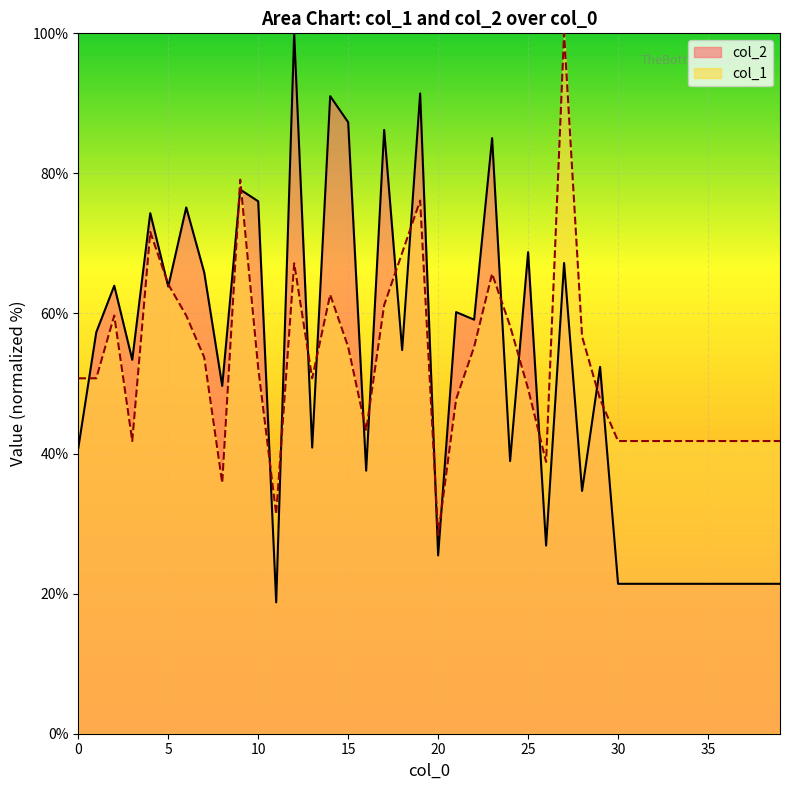

What is the value of the col_2 point at the 1st from the left?

40.8